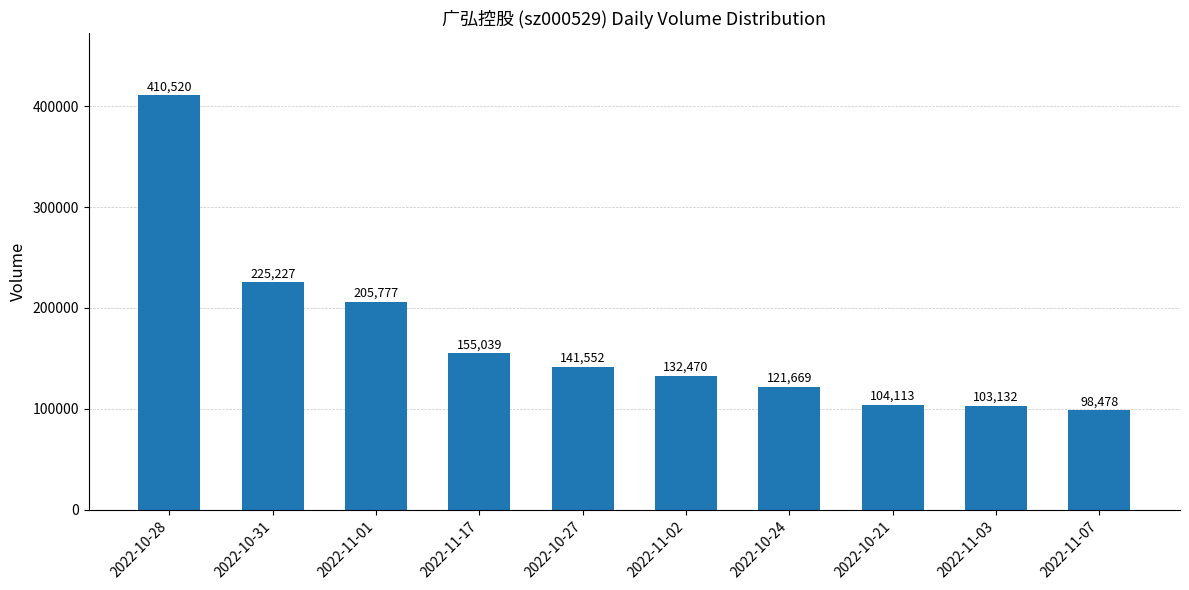

Are the bars horizontal?

No